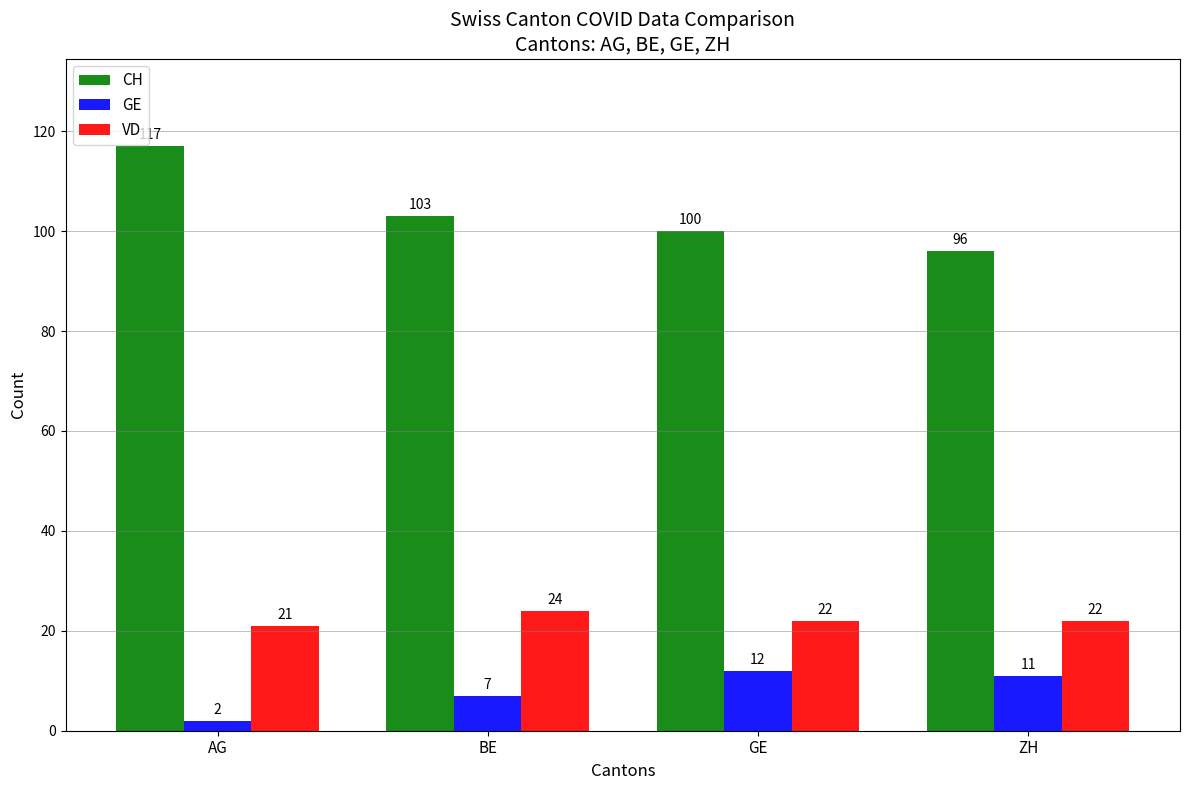

What is the sum of the CH values at ZH and GE?

196